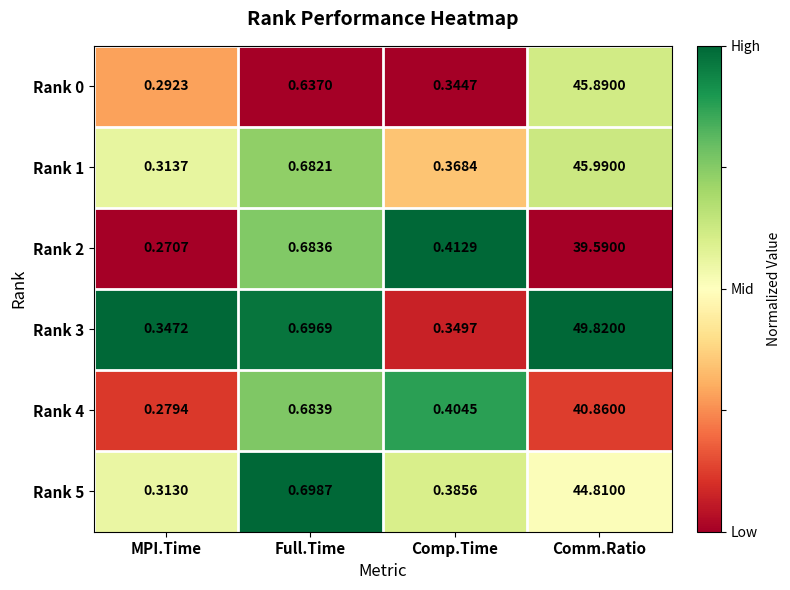

Is the value of Rank 4 at MPI.Time greater than the value of Rank 1 at Comp.Time?

No